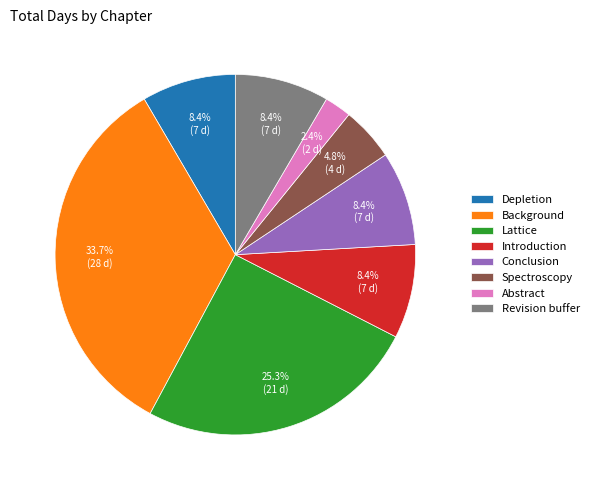

To the nearest percent, what is the combined percentage of Abstract and Revision buffer?

11%